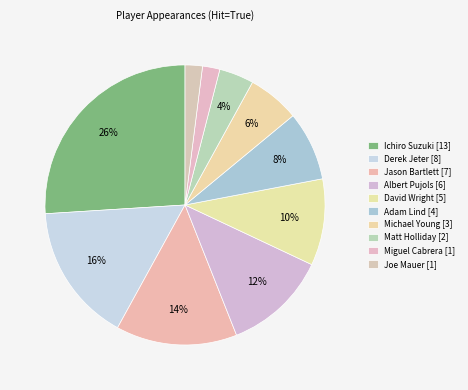

Which has a higher value, Ichiro Suzuki or Matt Holliday?

Ichiro Suzuki